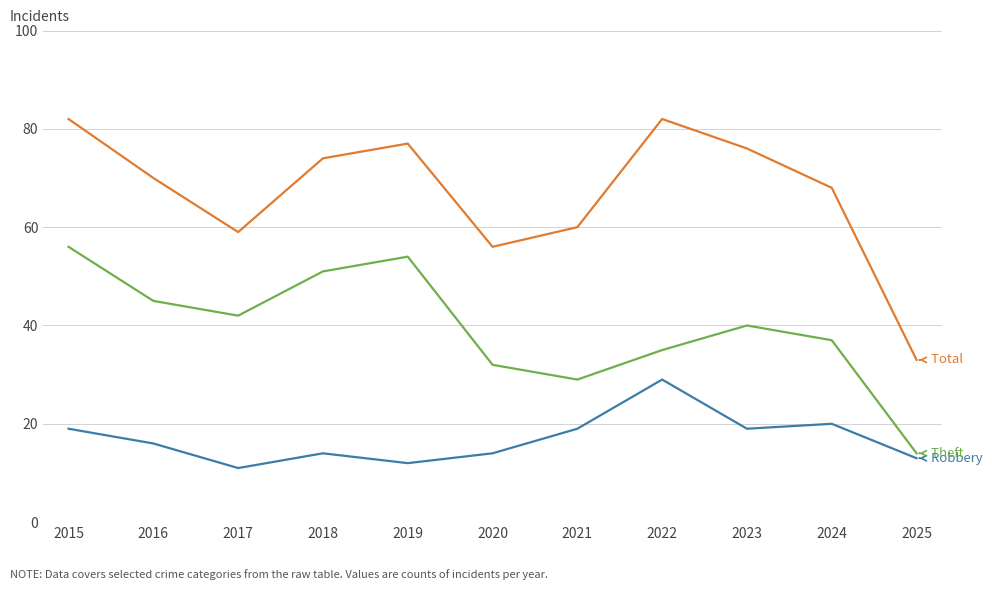

What is the minimum value shown in the chart?

11